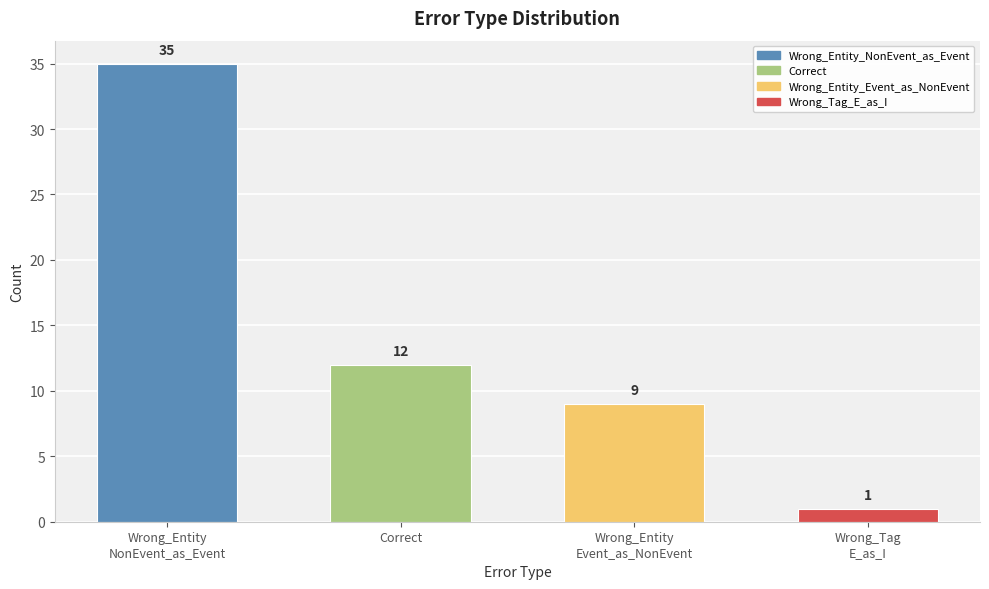

Rank the categories by value from lowest to highest.

Wrong_Tag_E_as_I, Wrong_Entity_Event_as_NonEvent, Correct, Wrong_Entity_NonEvent_as_Event